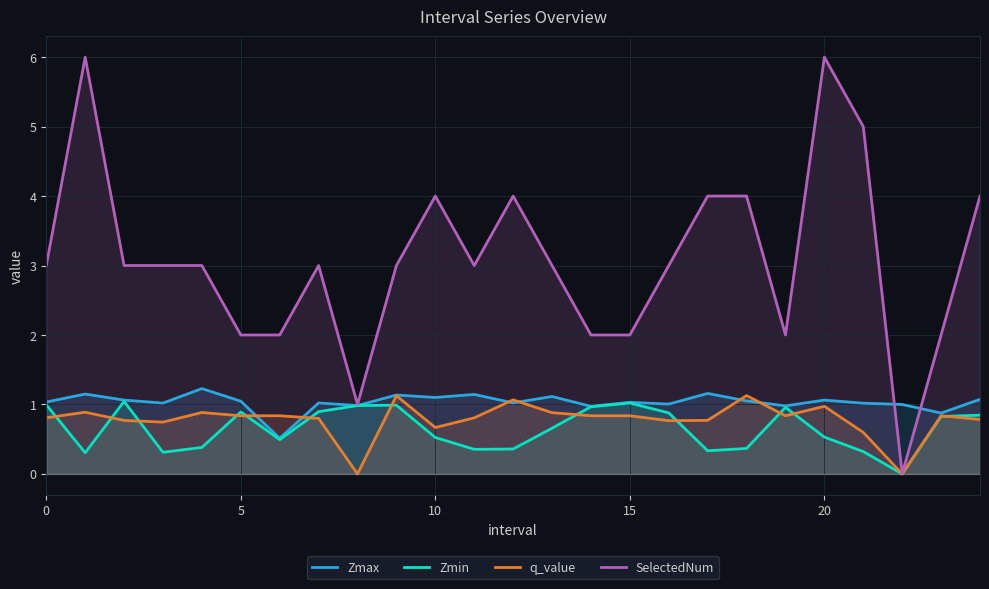

What is the total value across all series at 20?

8.6